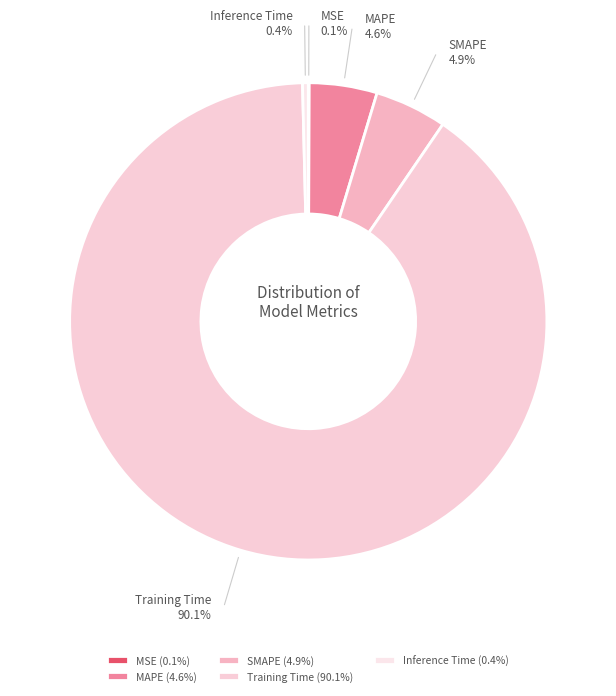

What is the majority slice?

Training Time